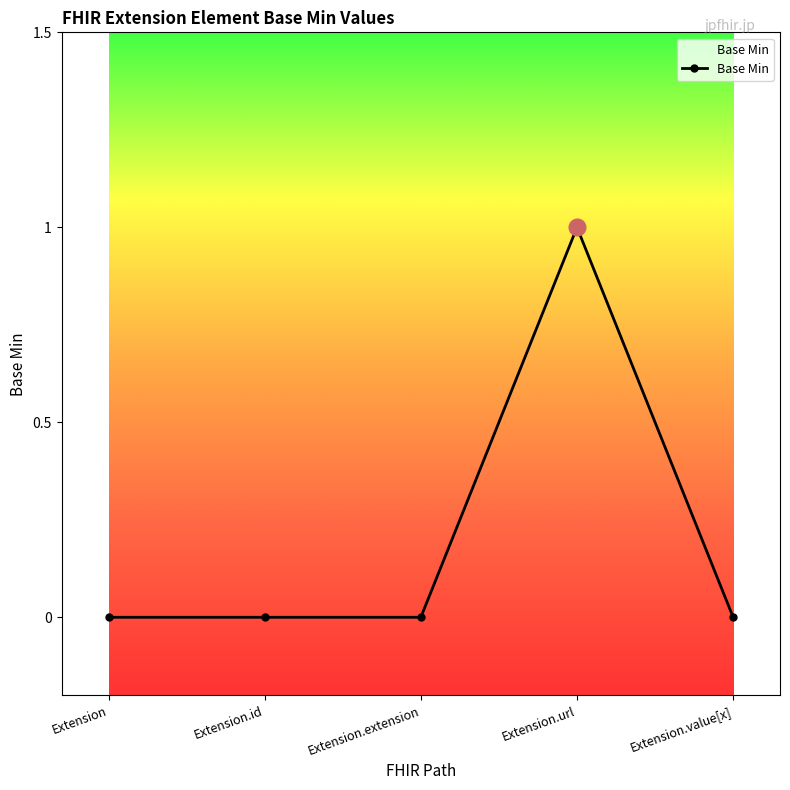

What is the label of the 4th point from the right?

Extension.id